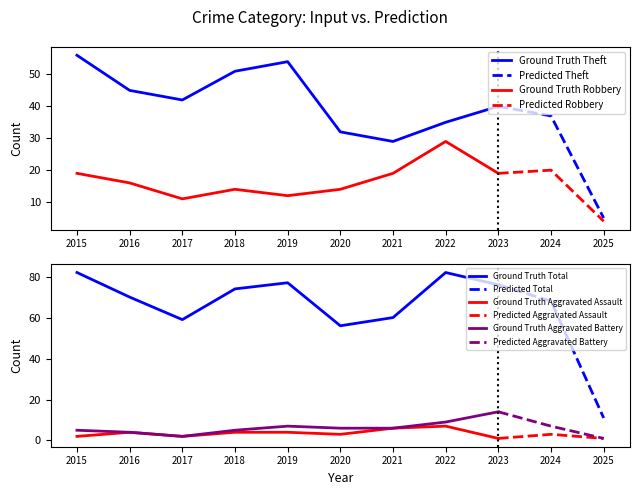

True or false: Total and Aggravated Battery cross at least once.

False